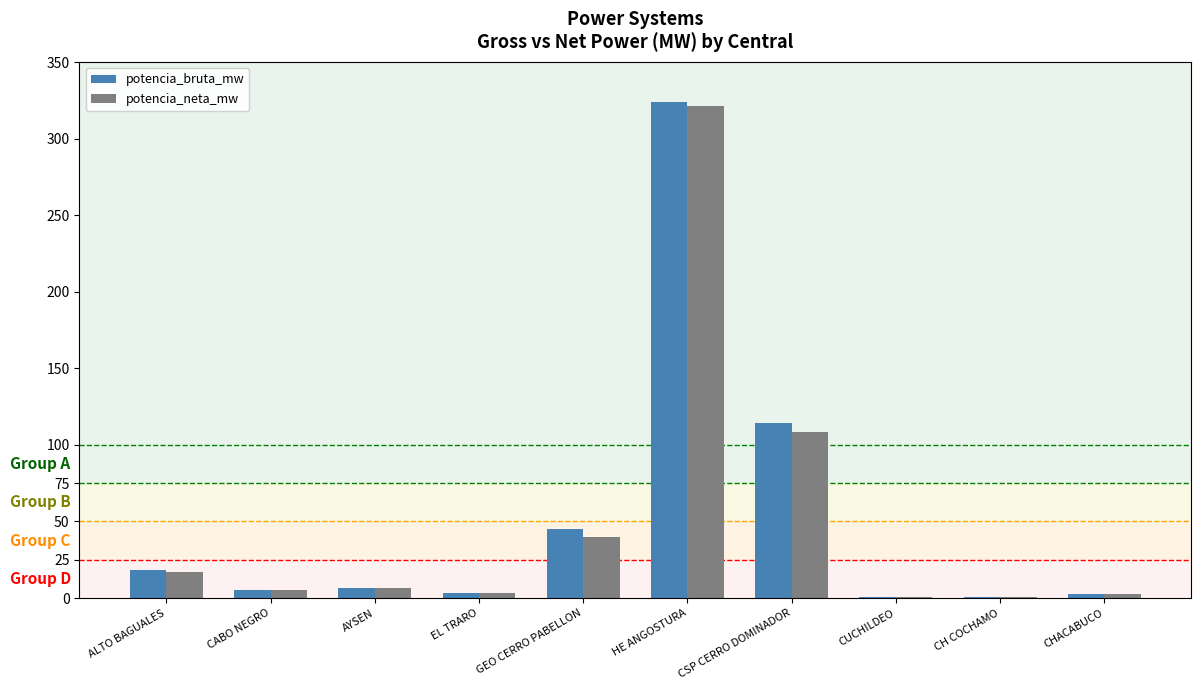

The value of potencia_neta_mw at CSP CERRO DOMINADOR is 108.3. True or false?

True